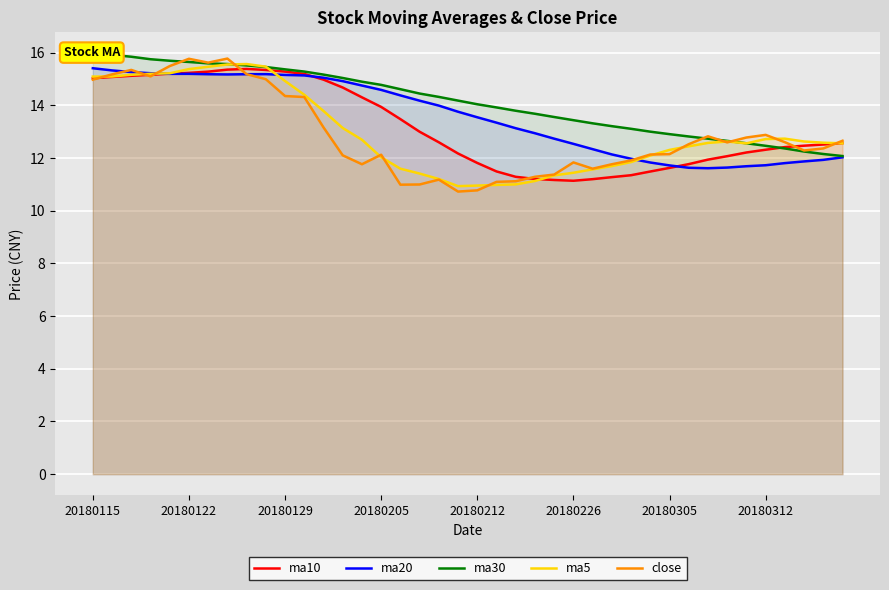

What is the average value of the close series?

12.9